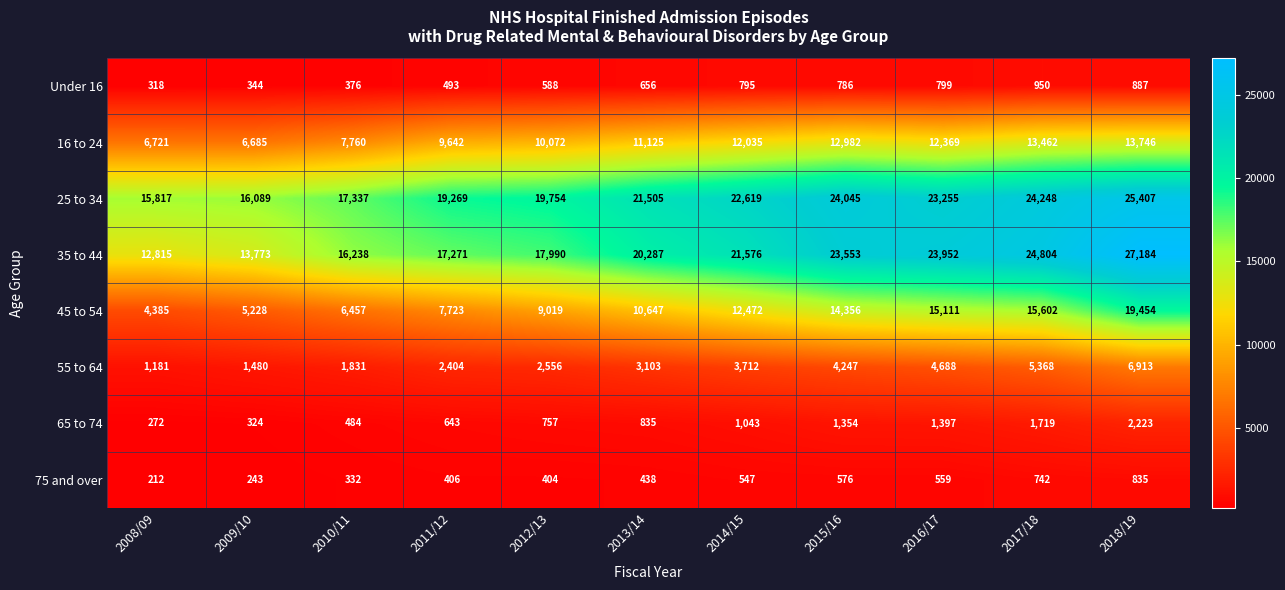

True or false: 45 to 54 has a value of 2450 at 2011/12.

False